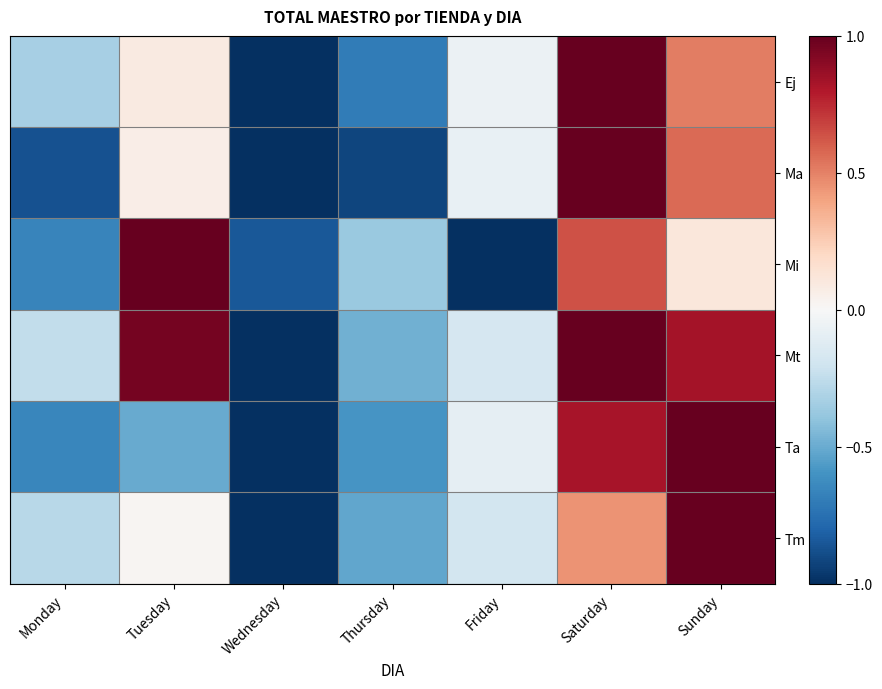

How many categories are shown in the chart?

7